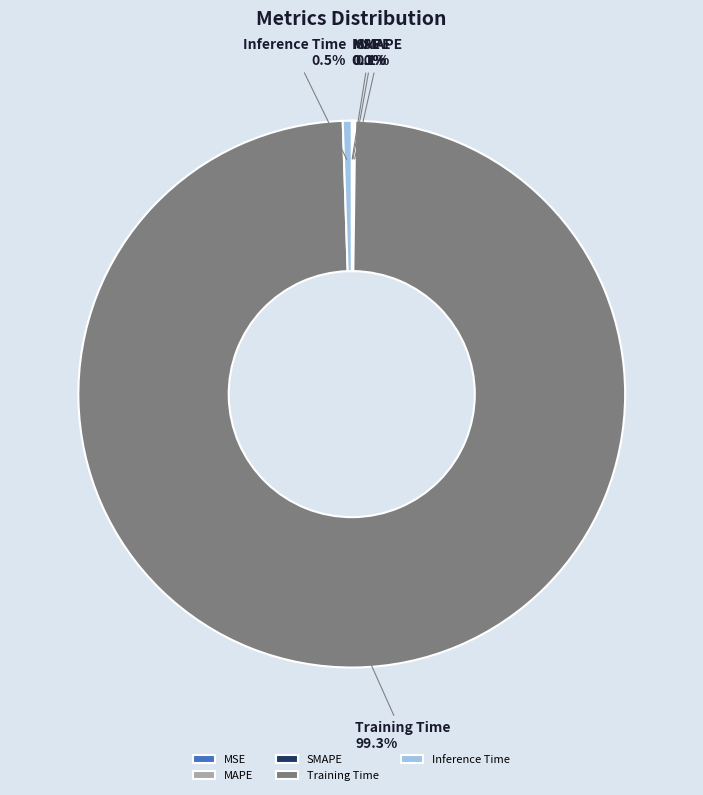

To the nearest percent, what is the average slice percentage?

20%